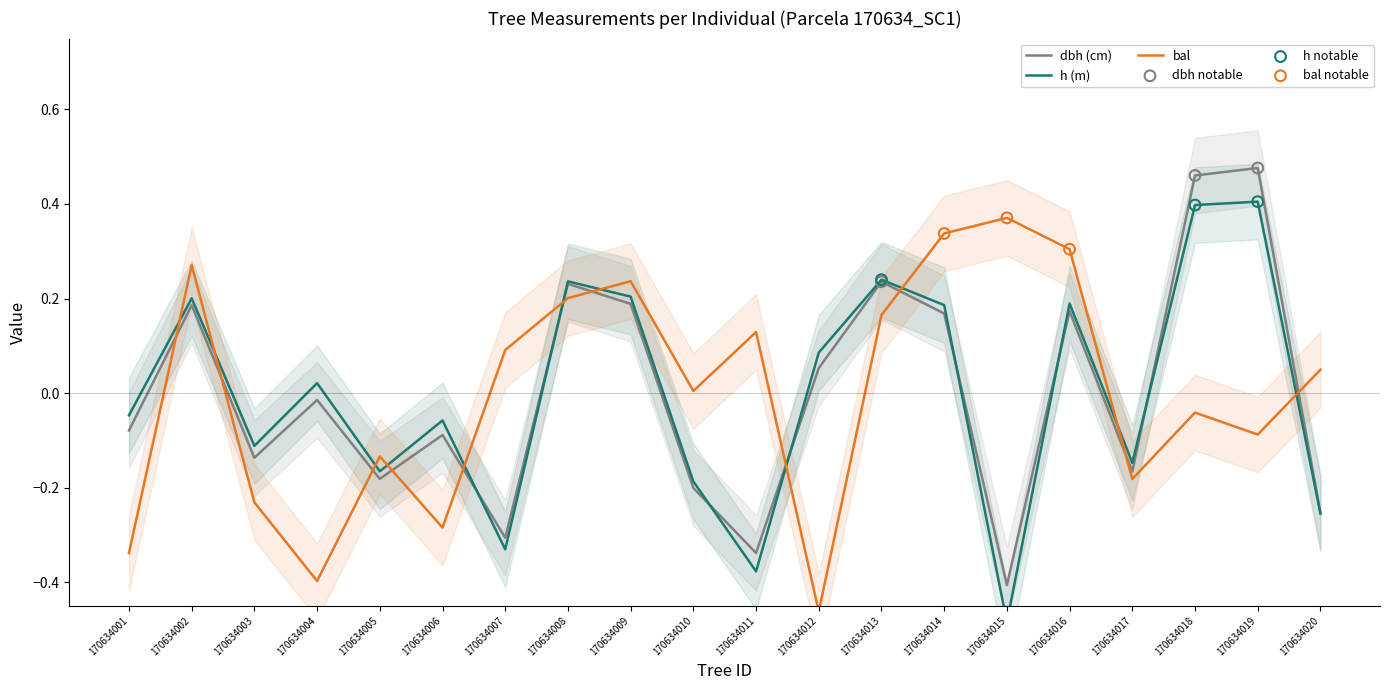

What are all the series names shown in the legend?

dbh, h, bal